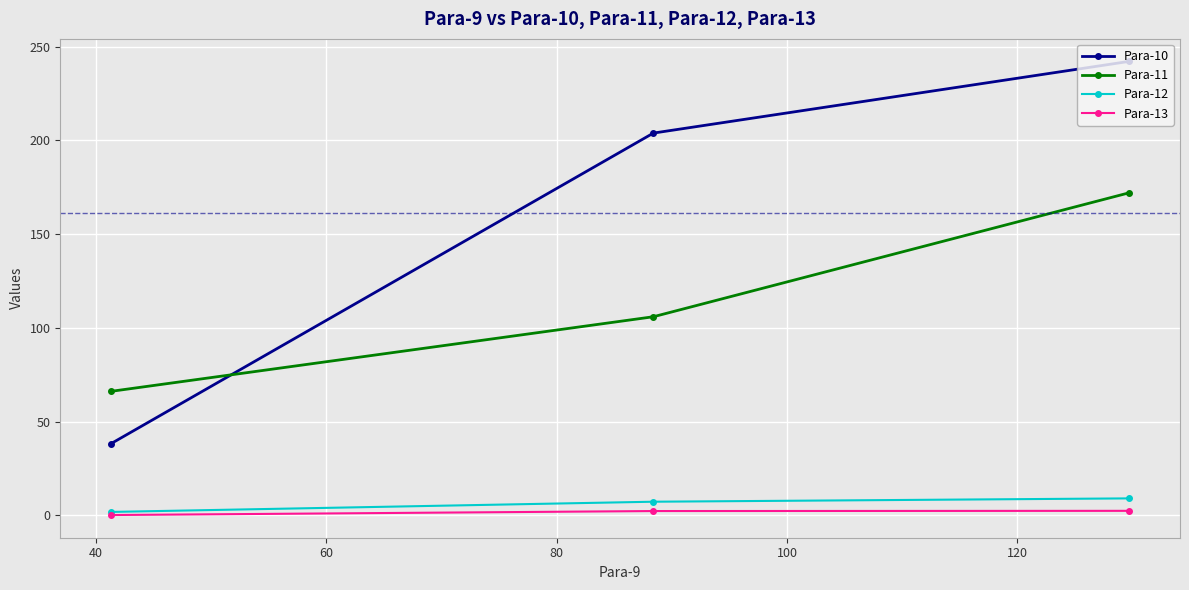

What is the difference between the second highest and minimum values in the Para-10 series?

165.6